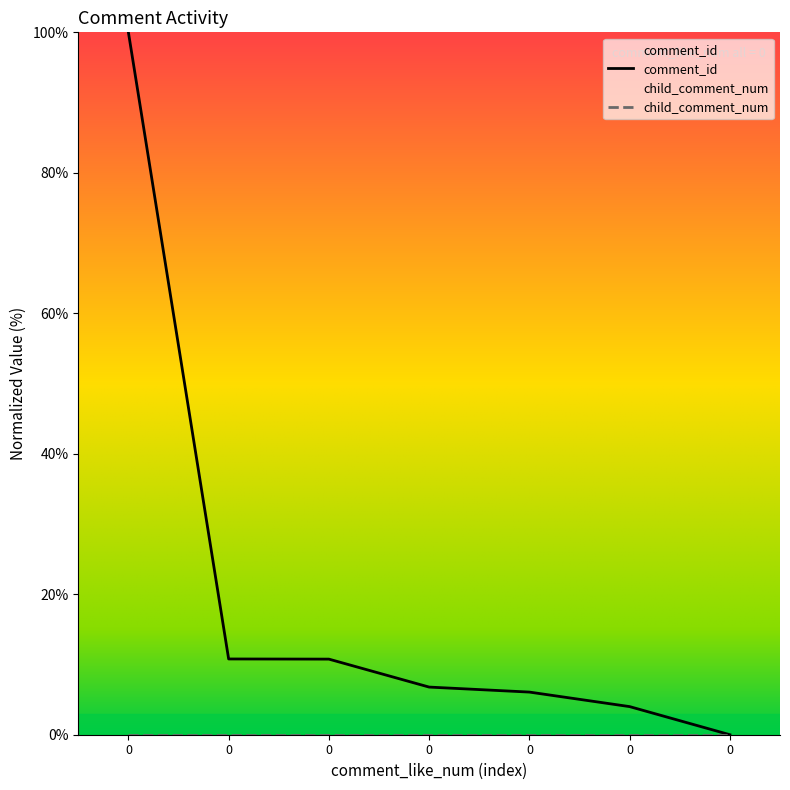

How many lines are shown in the chart?

2